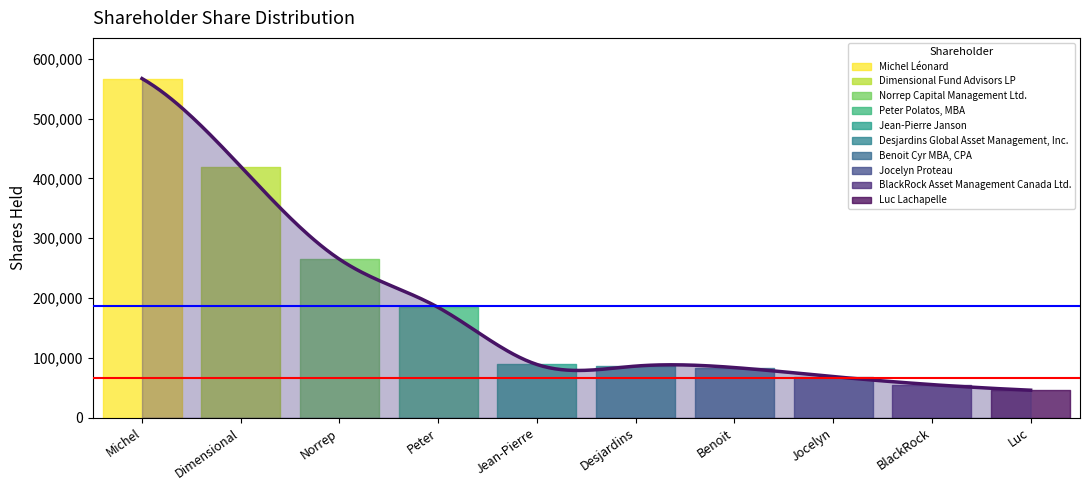

Between Michel Léonard and Jocelyn Proteau, which is larger?

Michel Léonard